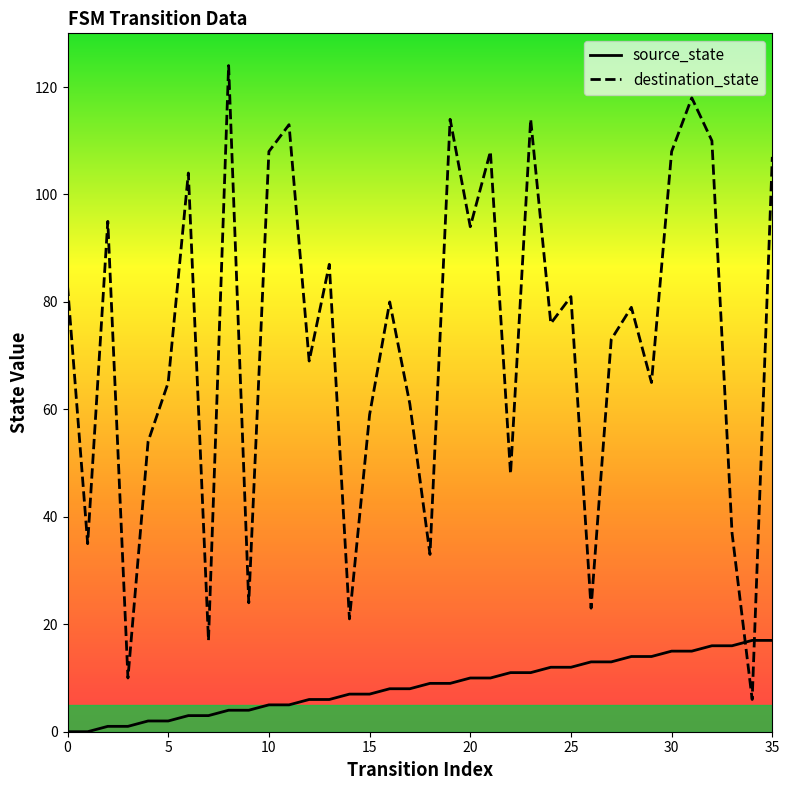

Does the chart have visible grid lines?

No